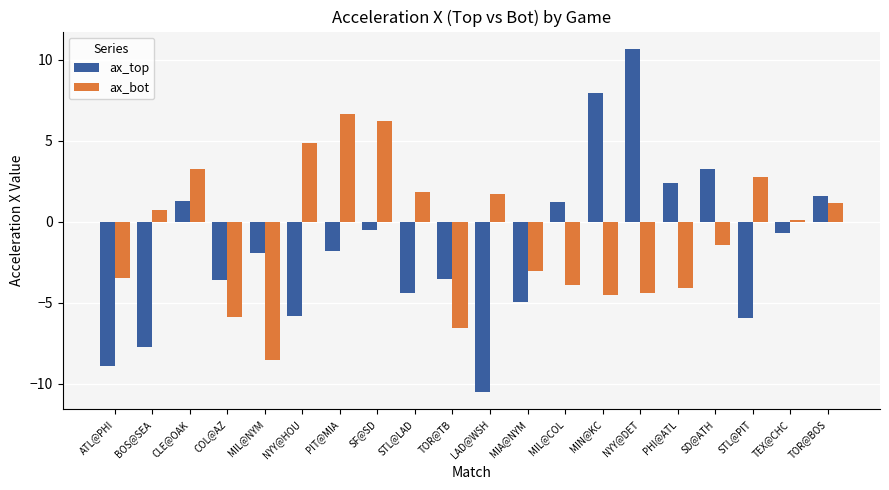

How many values in the ax_top series exceed -1?

9